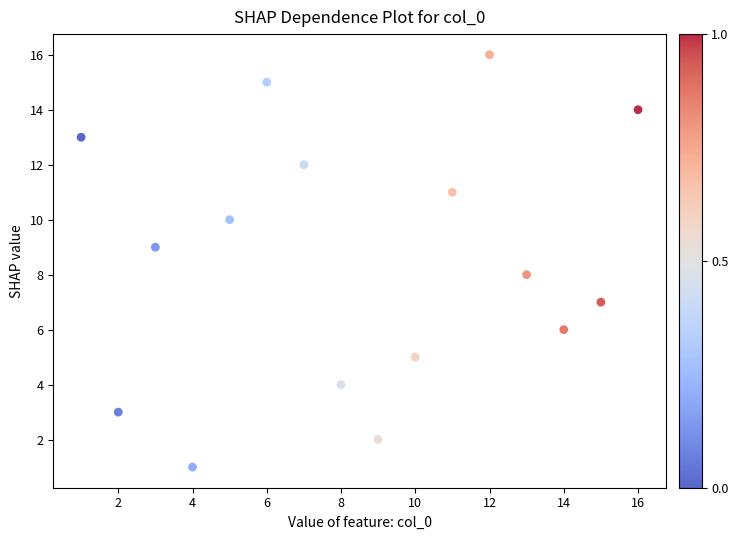

What is the range of Y values (max minus min)?

15